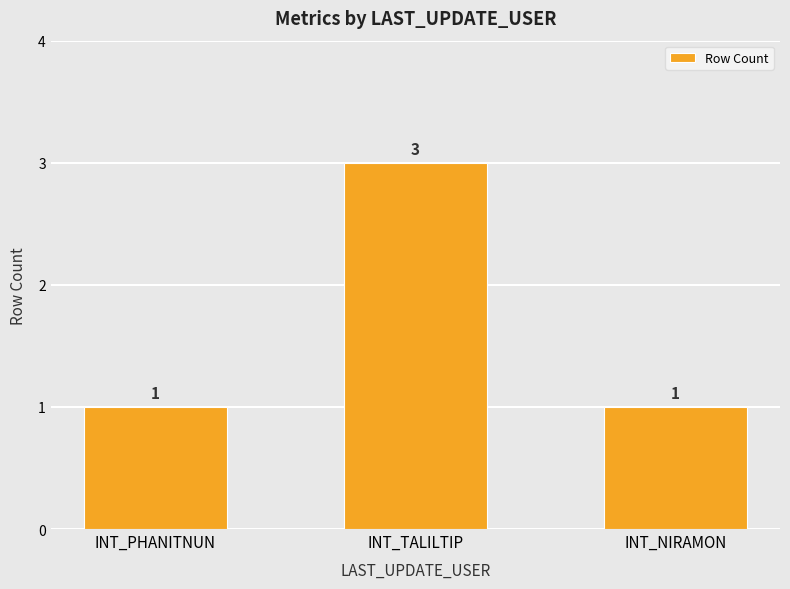

What is the sum of all values?

5